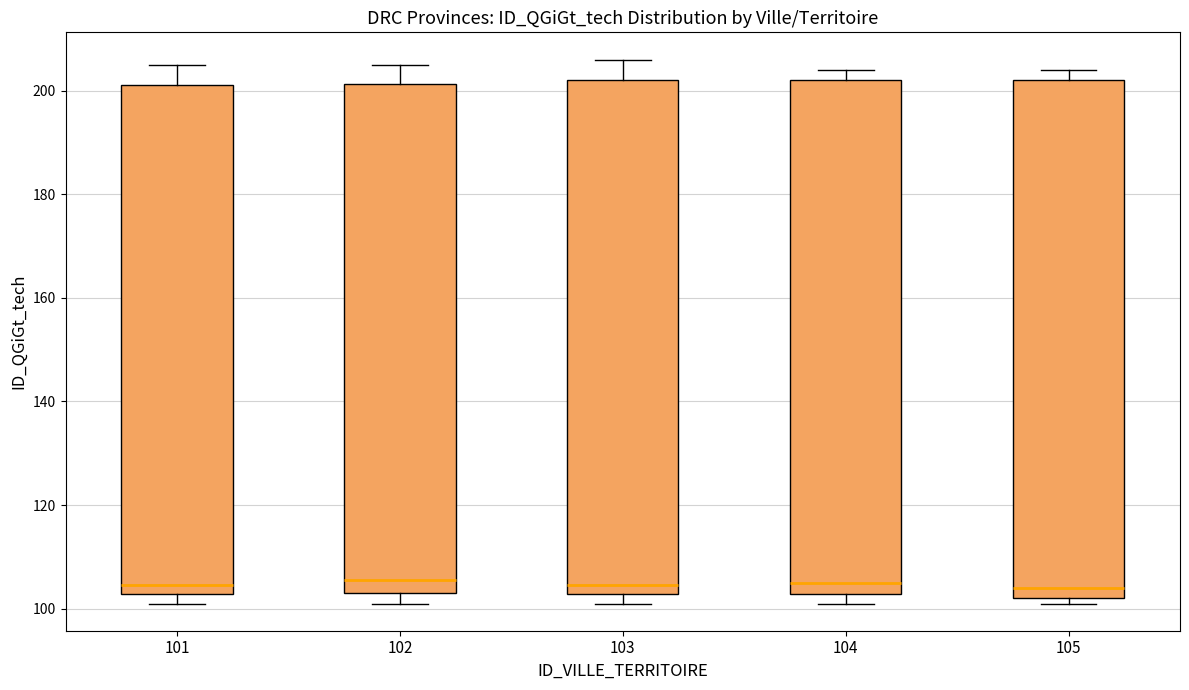

Reading left to right, transcribe this box plot: for each box, give where its median line is, the range the box spans, and where its two whiskers end, as read against the y-axis. The values are not printed on the chart, so give them approximately, as read against the axis.

101: median 104, box 102 to 202, whiskers 102 (just below the box's lower edge) to 206
102: median 106, box 104 to 202, whiskers 102 to 206
103: median 104, box 102 to 202, whiskers 102 (just below the box's lower edge) to 206
104: median 106, box 102 to 202, whiskers 102 (just below the box's lower edge) to 204
105: median 104, box 102 to 202, whiskers 102 (just below the box's lower edge) to 204